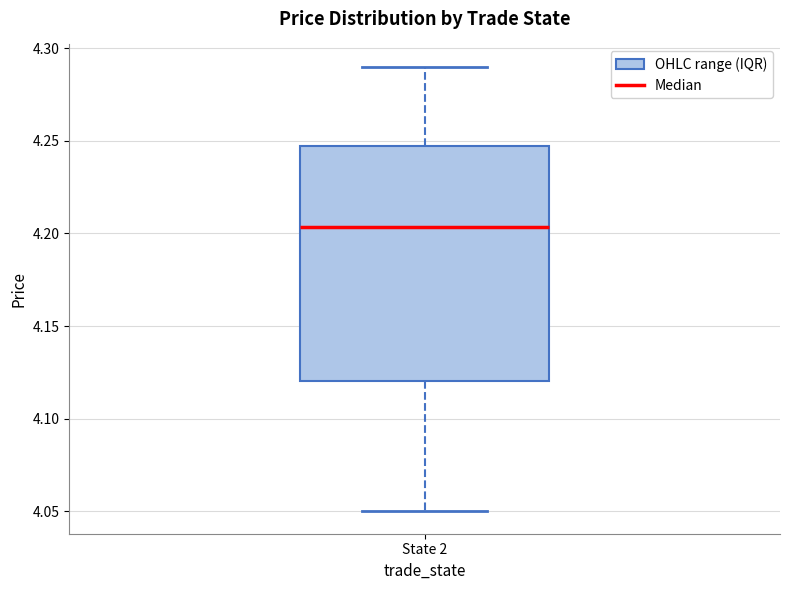

Transcribe this box plot: give where the median line is, the range the box spans, and where the two whiskers end, as read against the y-axis. The values are not printed on the chart, so give them approximately, as read against the axis.

median 4.205, box 4.120 to 4.245, whiskers 4.050 to 4.290